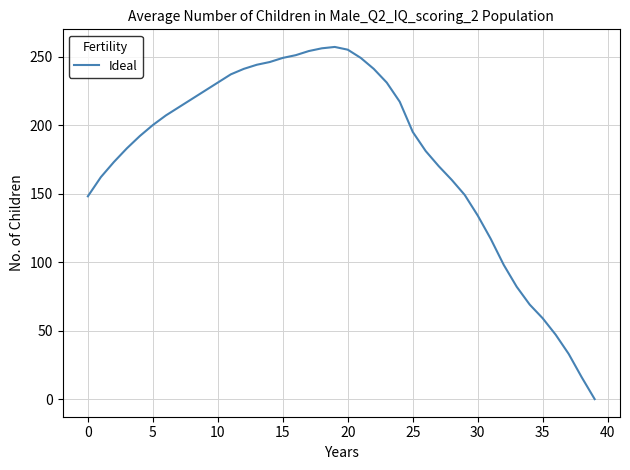

What is the maximum value shown in the chart?

257